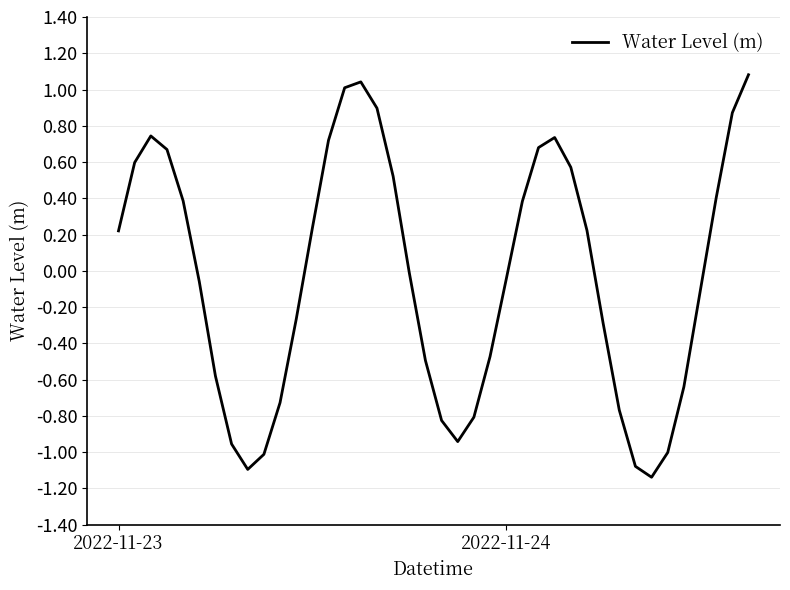

What is the greatest value displayed?

1.1